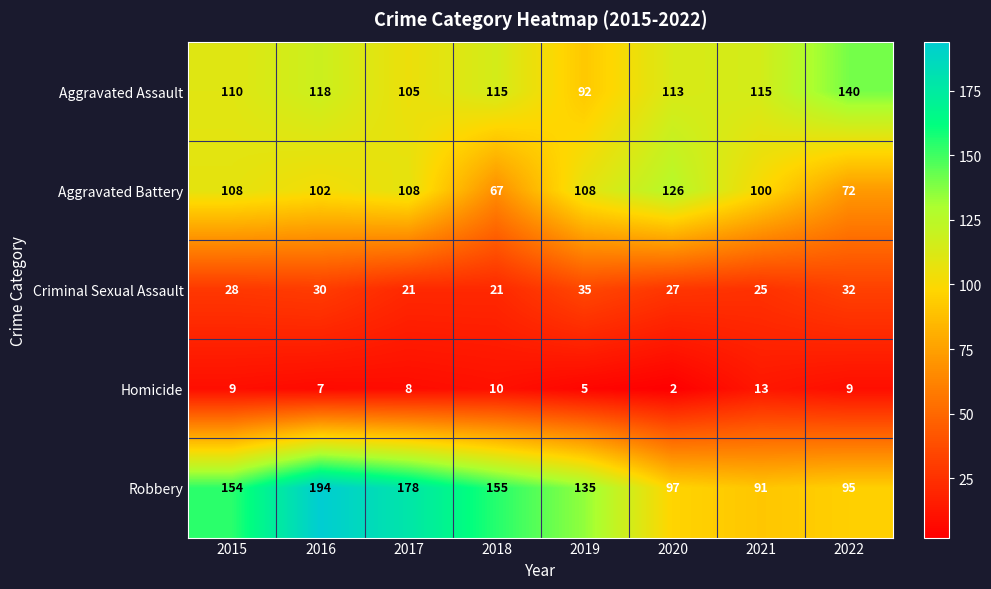

What is the sum of the Robbery values at 2017 and 2016?

372